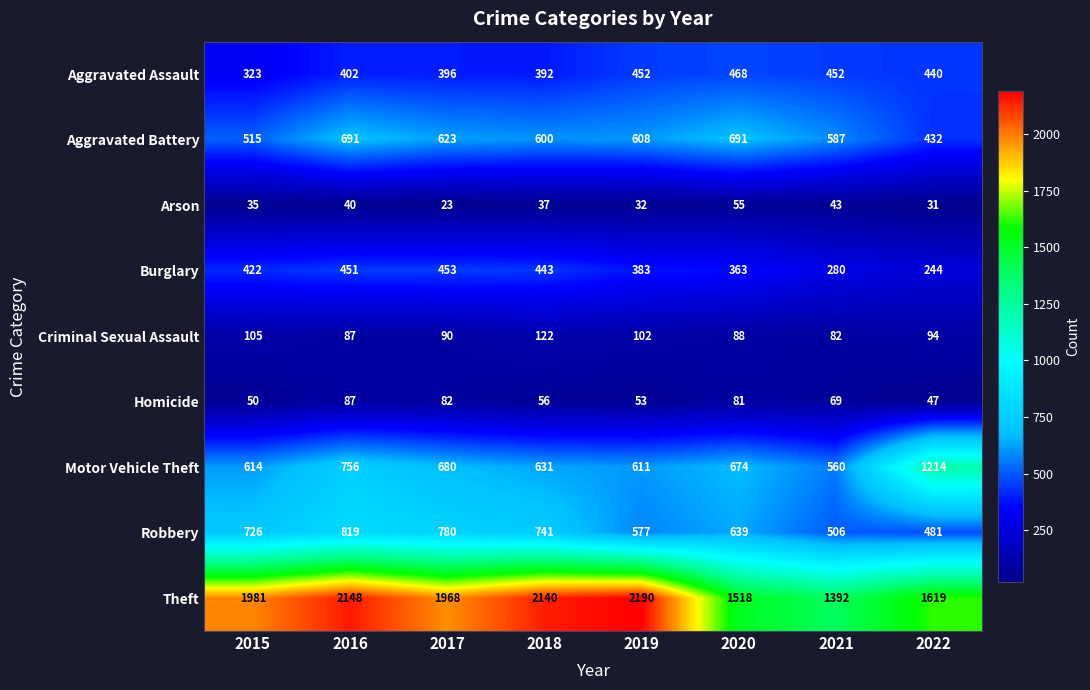

True or false: Arson has a value of 31 at 2022.

True